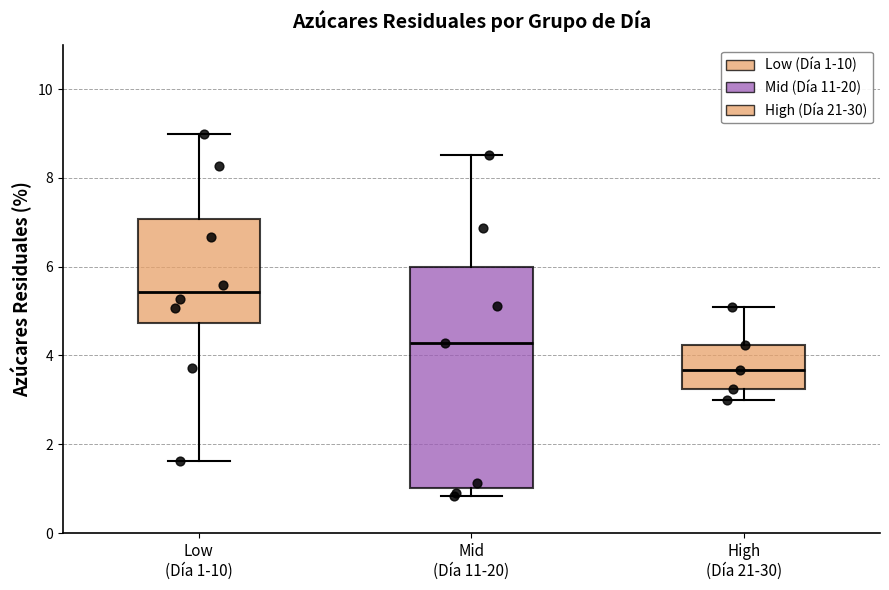

Comparing the boxes themselves (not the whiskers), which one is the tallest?

Mid (Día 11-20)